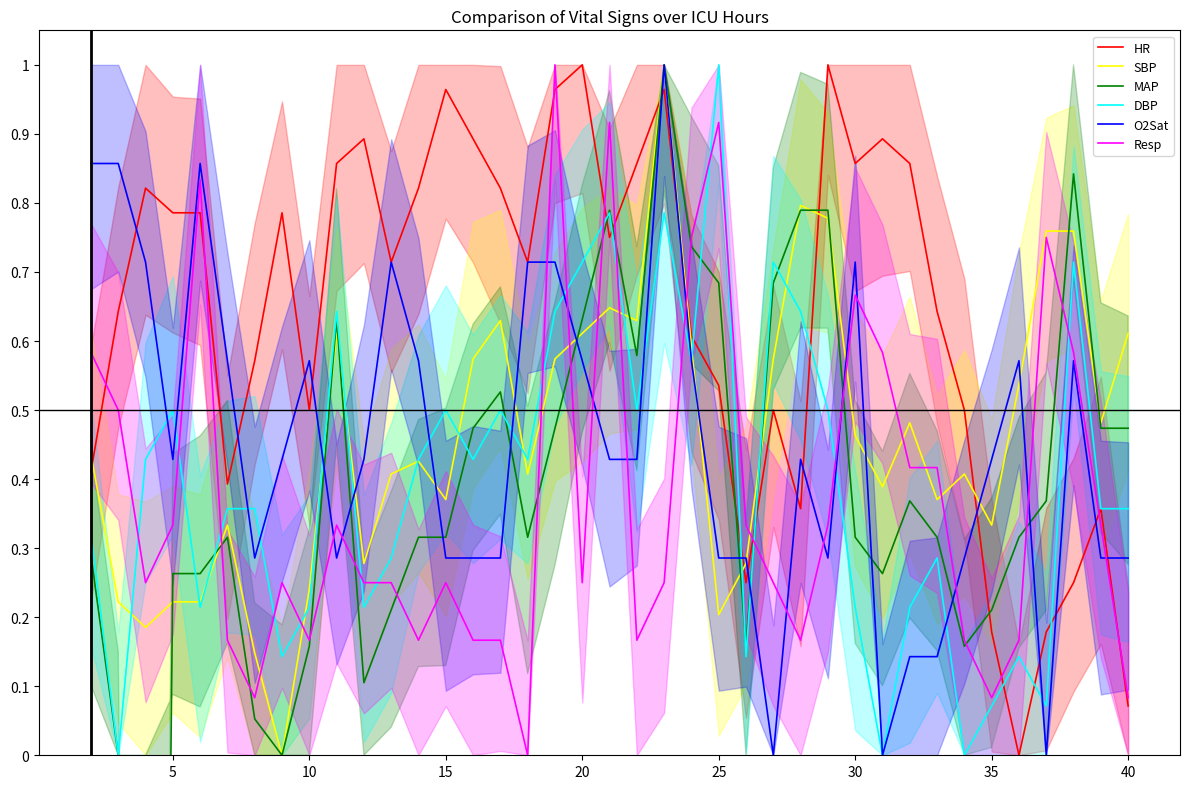

What is the value of the DBP point at the 29th from the left?

0.2